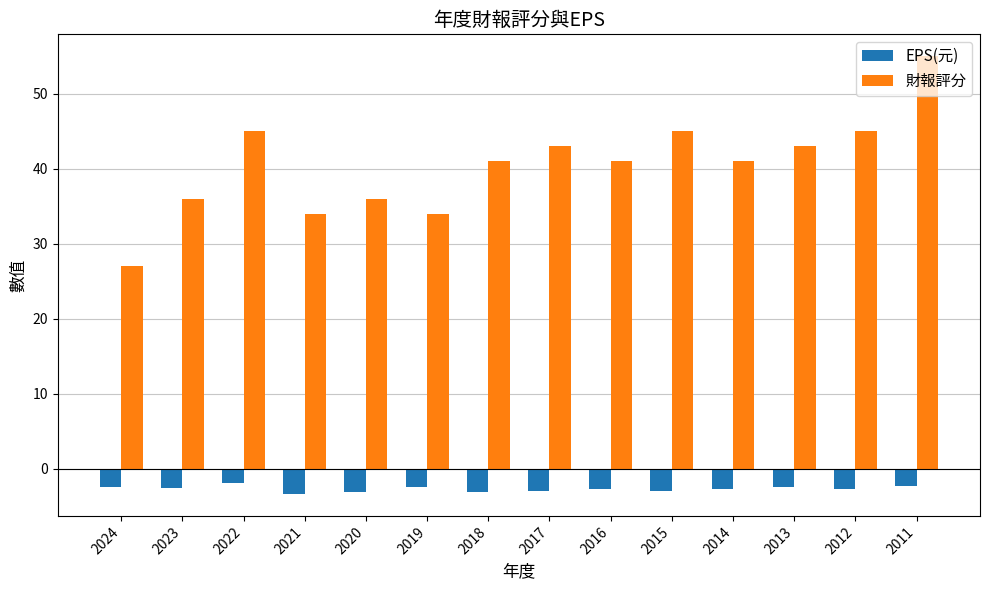

Between 2024 and 2023, which series saw the biggest shift?

財報評分